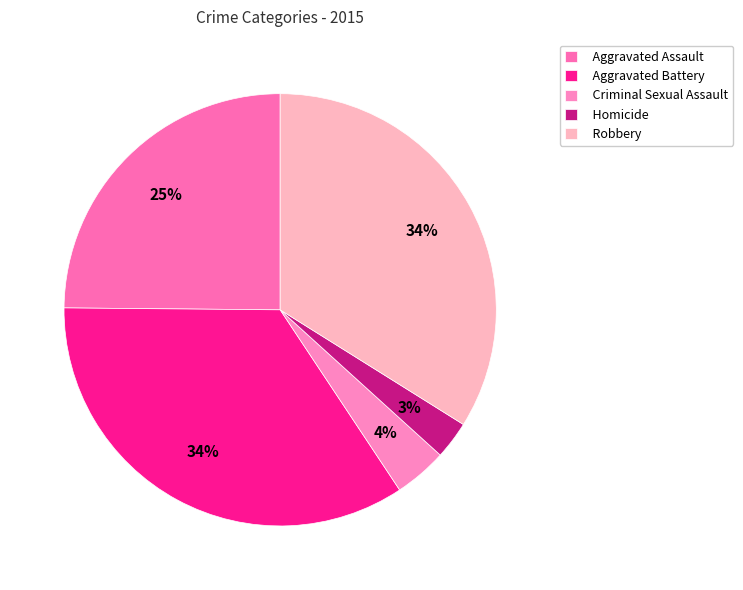

The Robbery slice represents 34% of the pie. True or false?

True